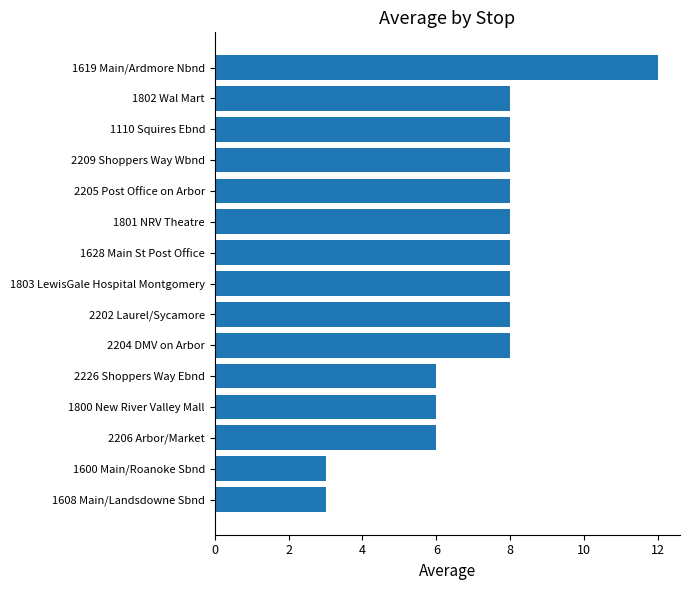

Read the value at 1801 NRV Theatre.

8